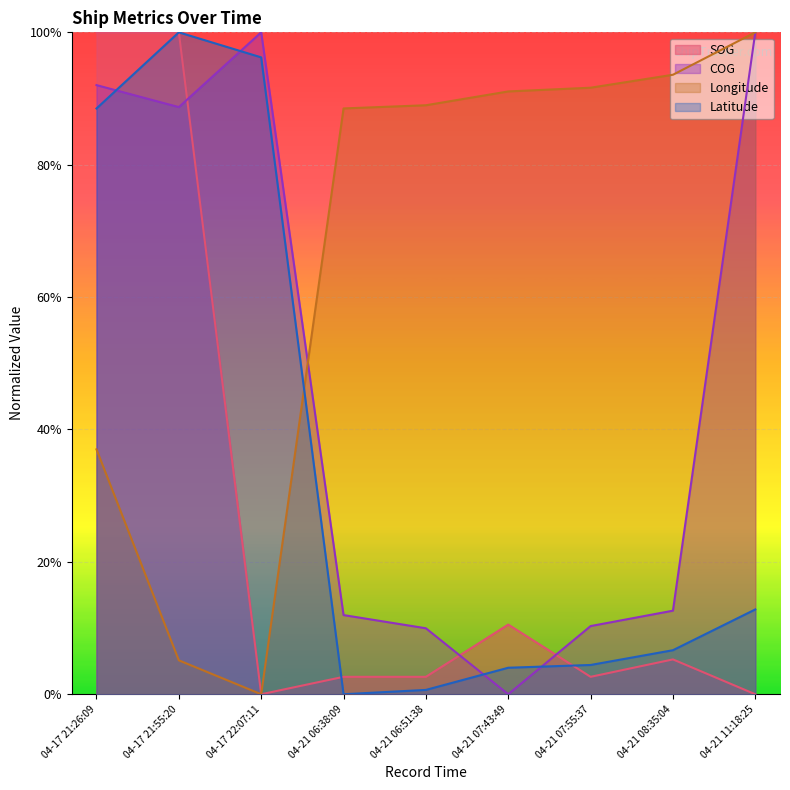

What is the maximum value shown in the chart?

1.0